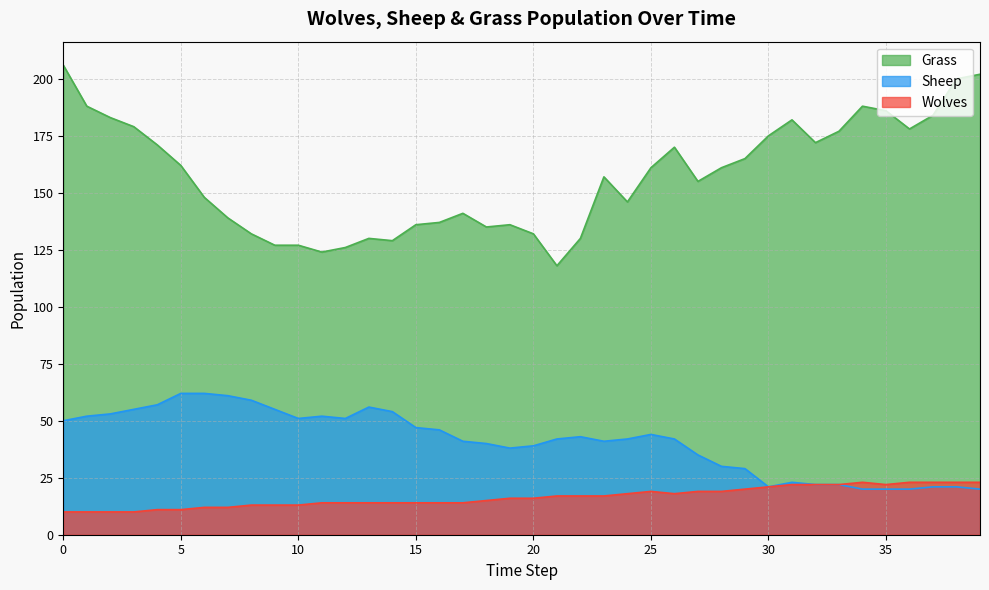

In Grass, how many points are lower than both neighbors (excluding endpoints)?

8